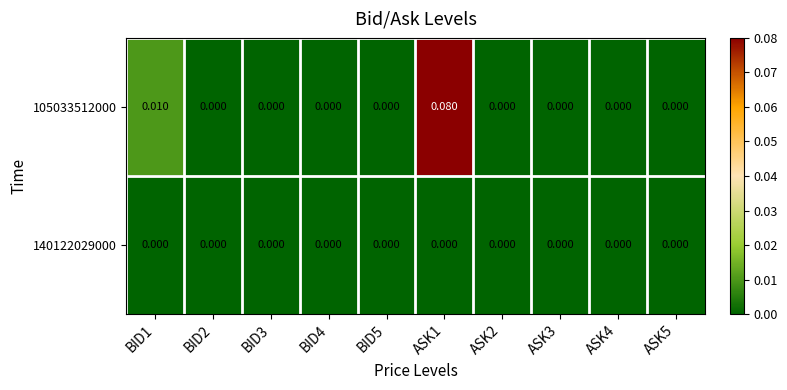

List the series in order of their peak value, highest first.

105033512000, 140122029000